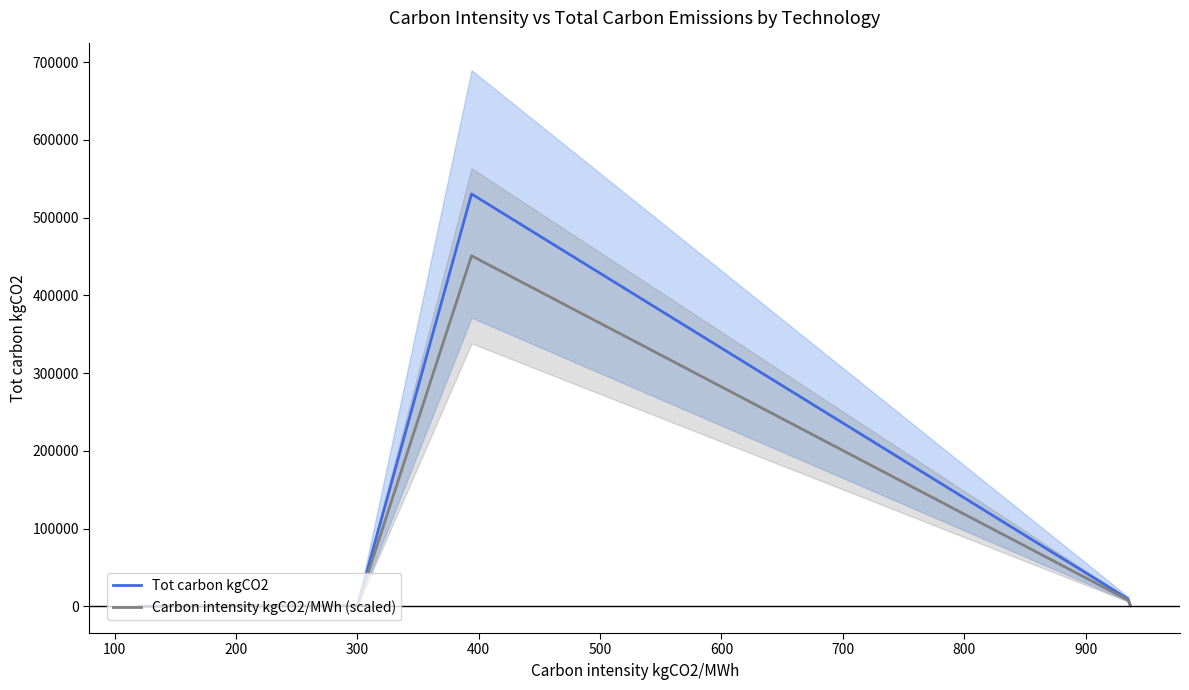

Which has a higher value, 200 or 100?

200